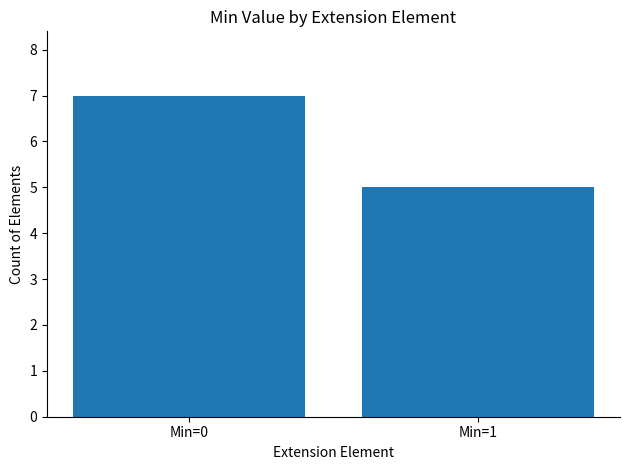

Approximately how many times larger is the value at Min=0 compared to Min=1?

1.4